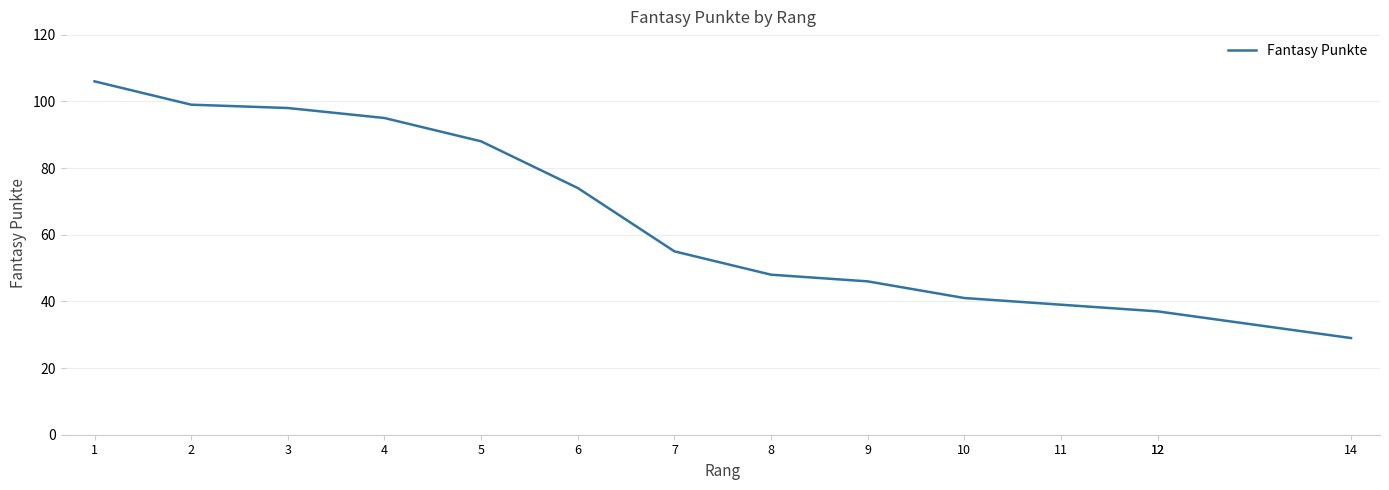

What is the change in value from 3 to 12?

-61